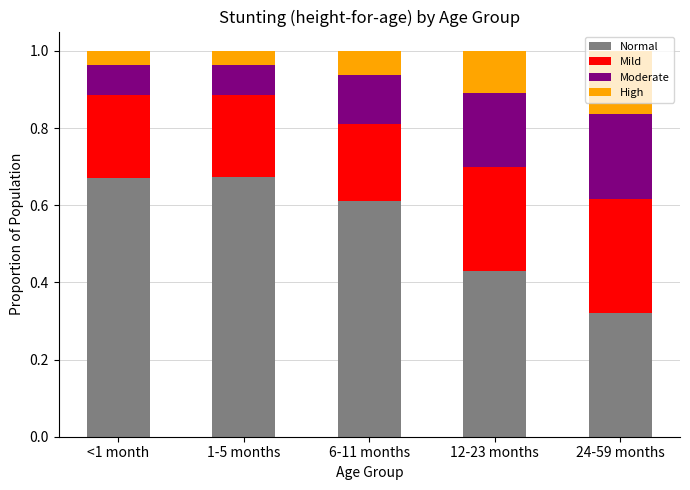

True or false: Normal has a value of 0.5 at 24-59 months.

False